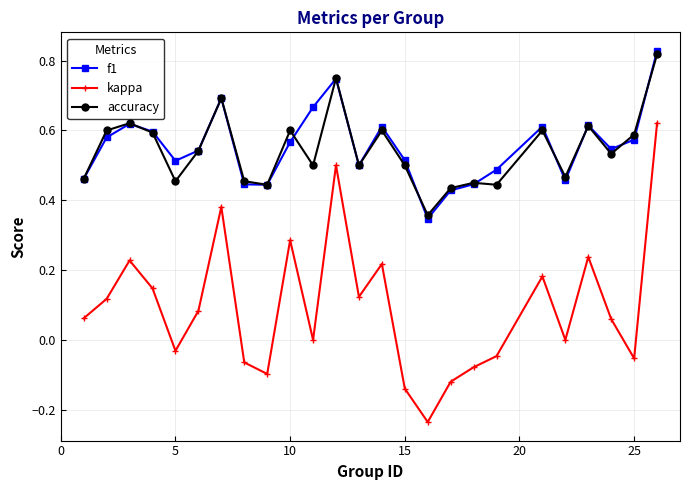

True or false: kappa has more than 1 points higher than both neighbors.

True